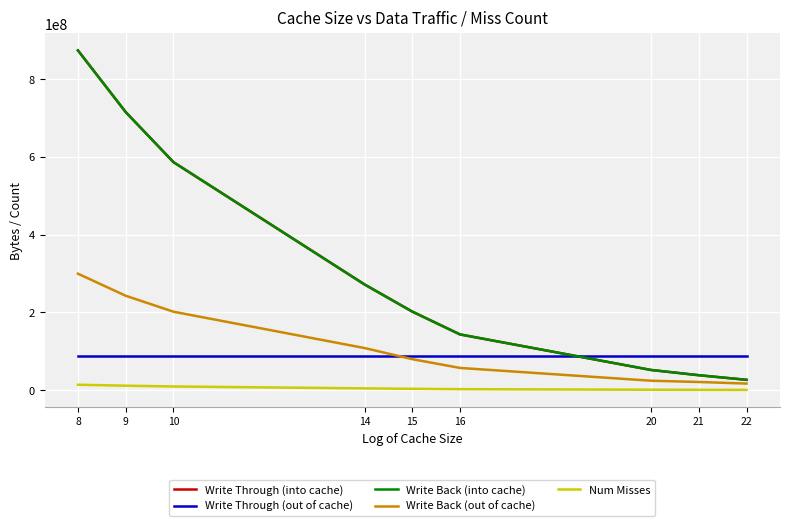

At how many categories does at least one series exceed 606407115?

2